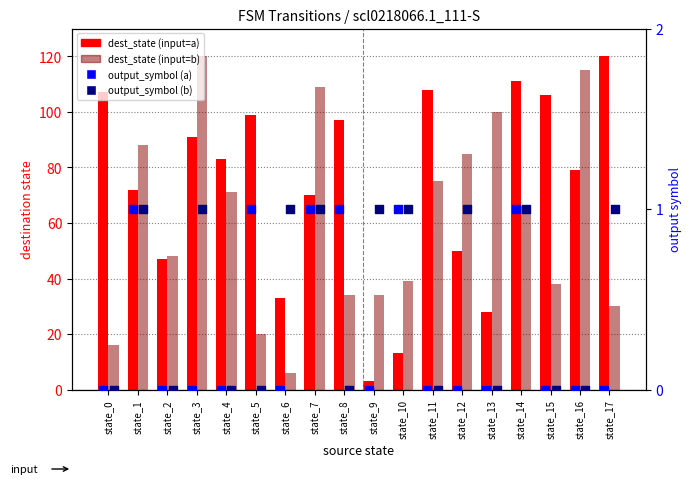

Which series reaches the minimum Y coordinate?

output_symbol (a)